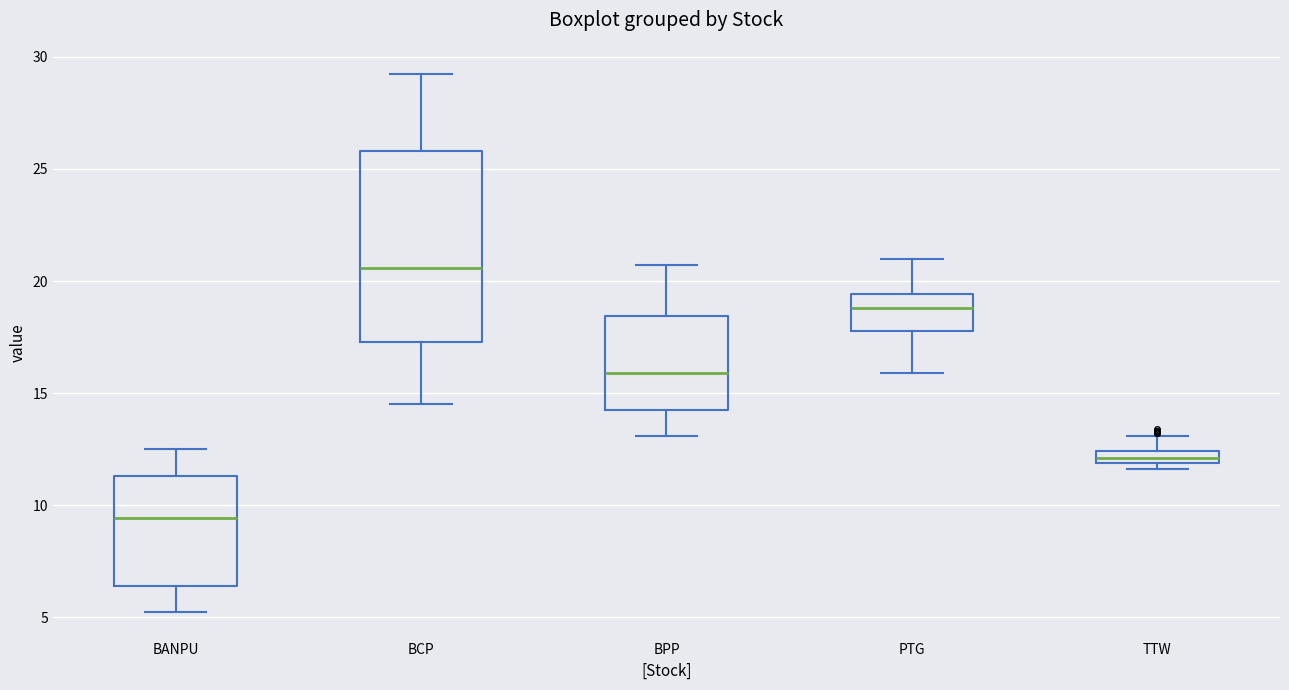

Where is the lower edge of the box for PTG on the y-axis? The values are not printed on the chart, so give them approximately, as read against the axis.

18.0